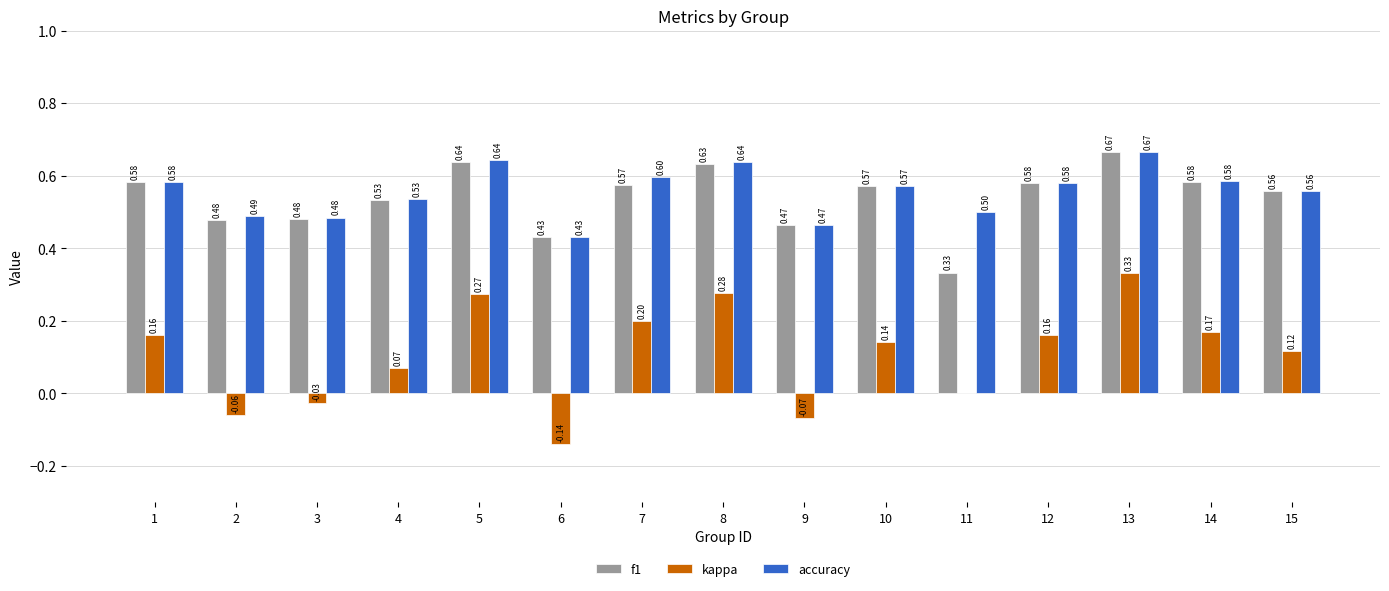

What is the spread (max minus min) of values at 11?

0.5